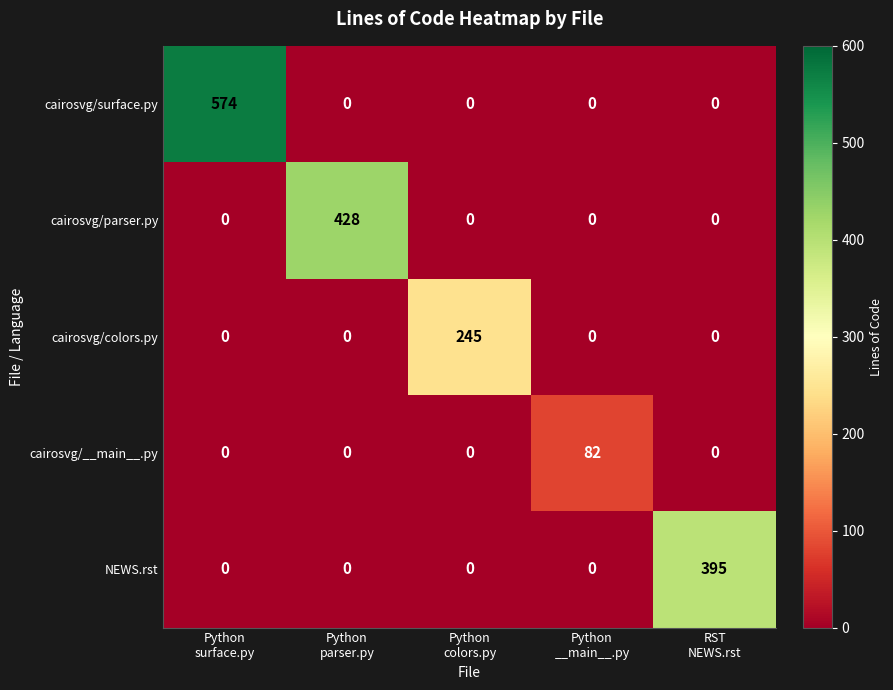

How many data points does each series have?

5